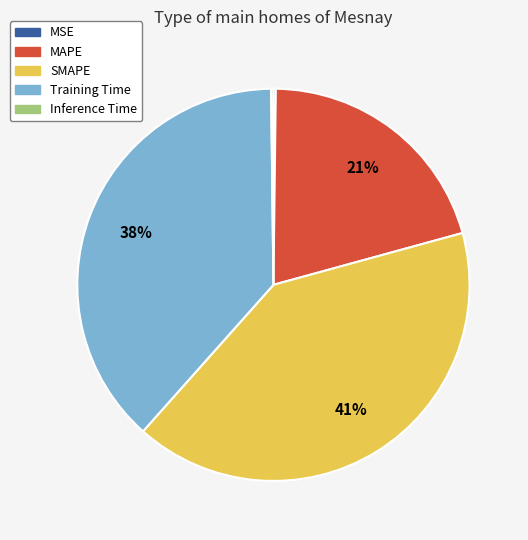

Between MAPE and SMAPE, which is larger?

SMAPE